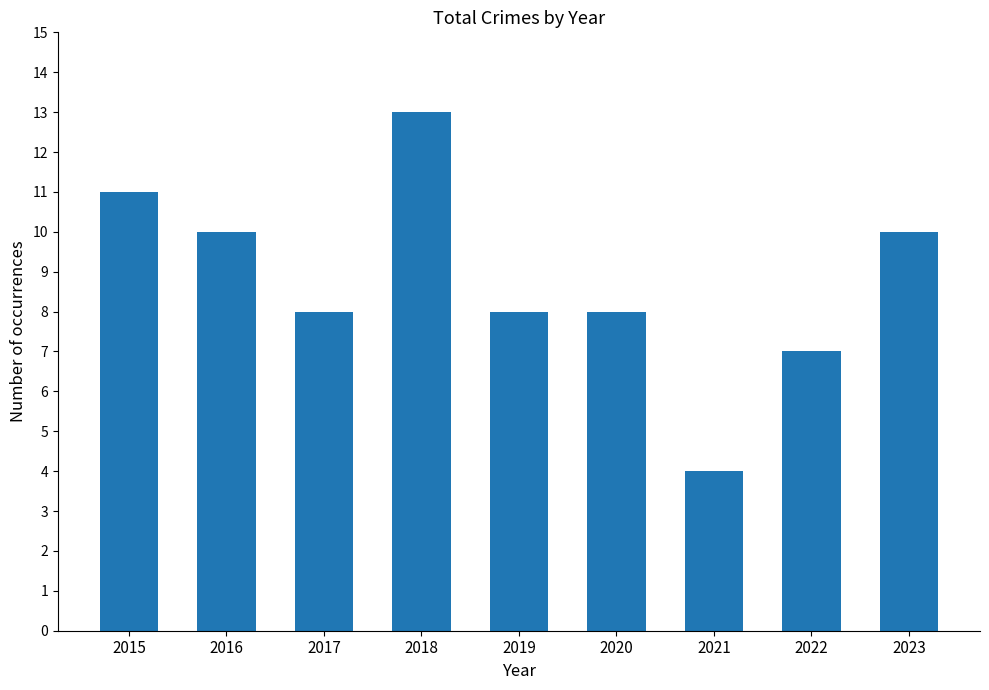

Reading left to right, transcribe all the data shown in this chart.

2015=11	2016=10	2017=8	2018=13	2019=8	2020=8	2021=4	2022=7	2023=10